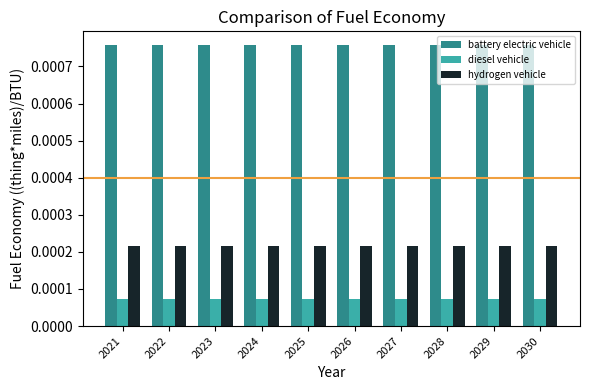

List the series in order of their peak value, lowest first.

diesel vehicle, hydrogen vehicle, battery electric vehicle